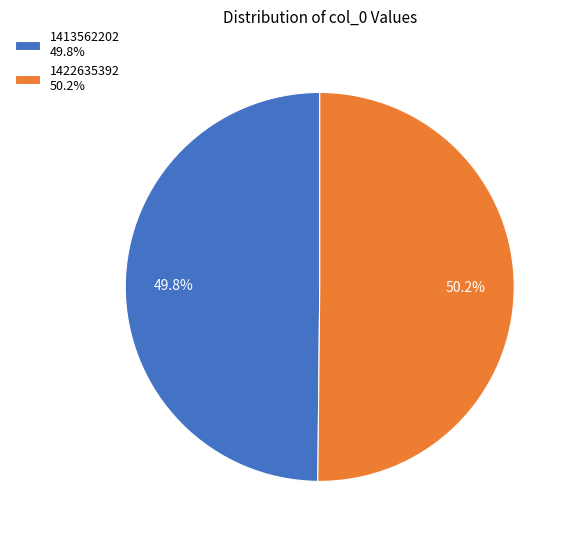

Is the sum of 1422635392 50.2% and 1413562202 49.8% greater than half?

Yes